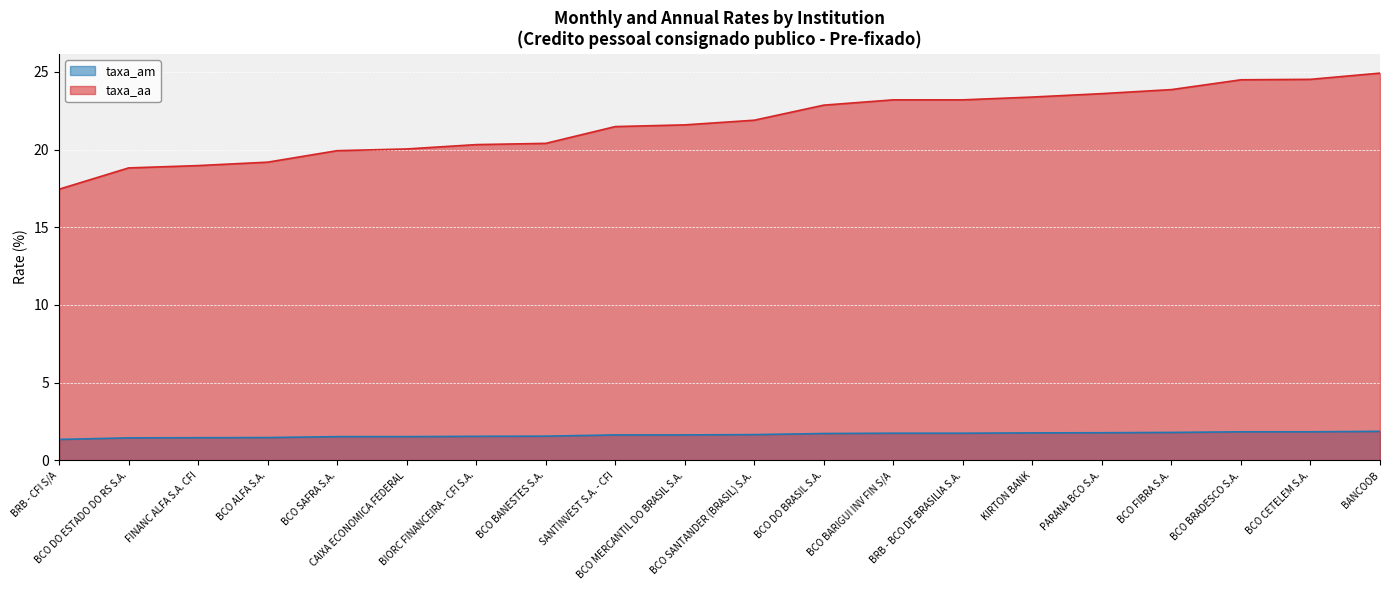

Reading right to left, extract all data points from this chart.

taxa_am: BANCOOB=1.9	BCO CETELEM S.A.=1.8	BCO BRADESCO S.A.=1.8	BCO FIBRA S.A.=1.8	PARANA BCO S.A.=1.8	KIRTON BANK=1.8	BRB - BCO DE BRASILIA S.A.=1.8	BCO BARIGUI INV FIN S/A=1.8	BCO DO BRASIL S.A.=1.7	BCO SANTANDER (BRASIL) S.A.=1.7	BCO MERCANTIL DO BRASIL S.A.=1.6	SANTINVEST S.A. - CFI=1.6	BCO BANESTES S.A.=1.6	BIORC FINANCEIRA - CFI S.A.=1.6	CAIXA ECONOMICA FEDERAL=1.5	BCO SAFRA S.A.=1.5	BCO ALFA S.A.=1.5	FINANC ALFA S.A. CFI=1.5	BCO DO ESTADO DO RS S.A.=1.4	BRB - CFI S/A=1.4
taxa_aa: BANCOOB=24.9	BCO CETELEM S.A.=24.5	BCO BRADESCO S.A.=24.5	BCO FIBRA S.A.=23.9	PARANA BCO S.A.=23.6	KIRTON BANK=23.4	BRB - BCO DE BRASILIA S.A.=23.2	BCO BARIGUI INV FIN S/A=23.2	BCO DO BRASIL S.A.=22.9	BCO SANTANDER (BRASIL) S.A.=21.9	BCO MERCANTIL DO BRASIL S.A.=21.6	SANTINVEST S.A. - CFI=21.5	BCO BANESTES S.A.=20.4	BIORC FINANCEIRA - CFI S.A.=20.3	CAIXA ECONOMICA FEDERAL=20.0	BCO SAFRA S.A.=19.9	BCO ALFA S.A.=19.2	FINANC ALFA S.A. CFI=19.0	BCO DO ESTADO DO RS S.A.=18.8	BRB - CFI S/A=17.4